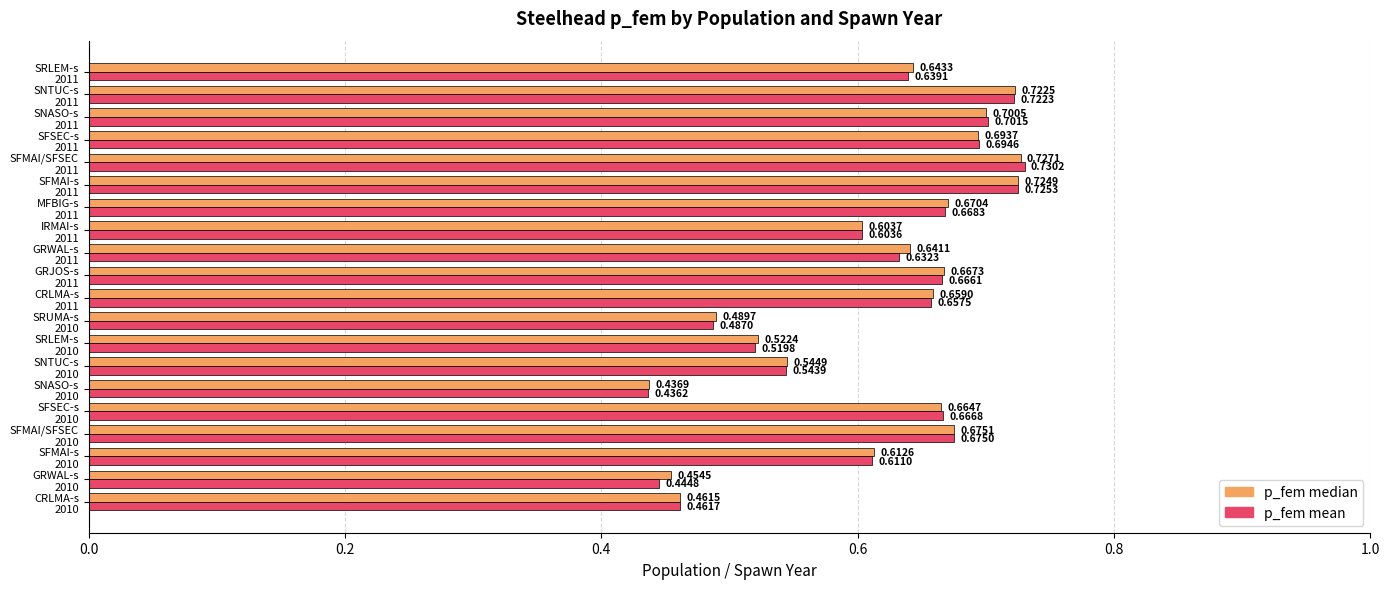

Which series has the widest spread of values?

p_fem mean